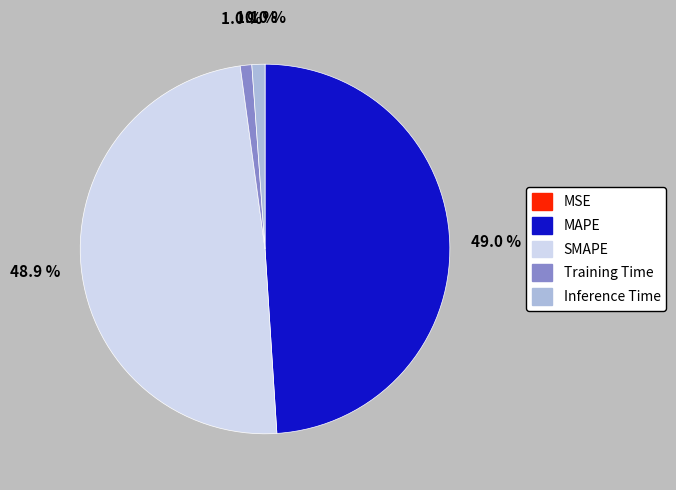

To the nearest percent, what portion does MAPE represent?

49%